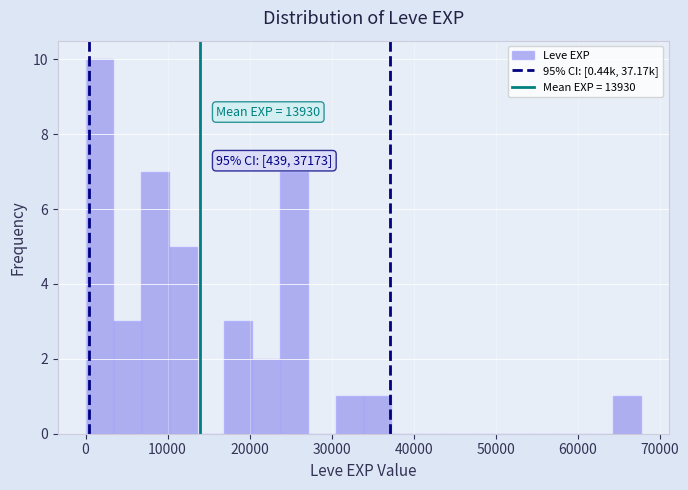

Around what value on the x-axis is the tallest bar? Give the approximate position of its centre, as read against the axis.

2000